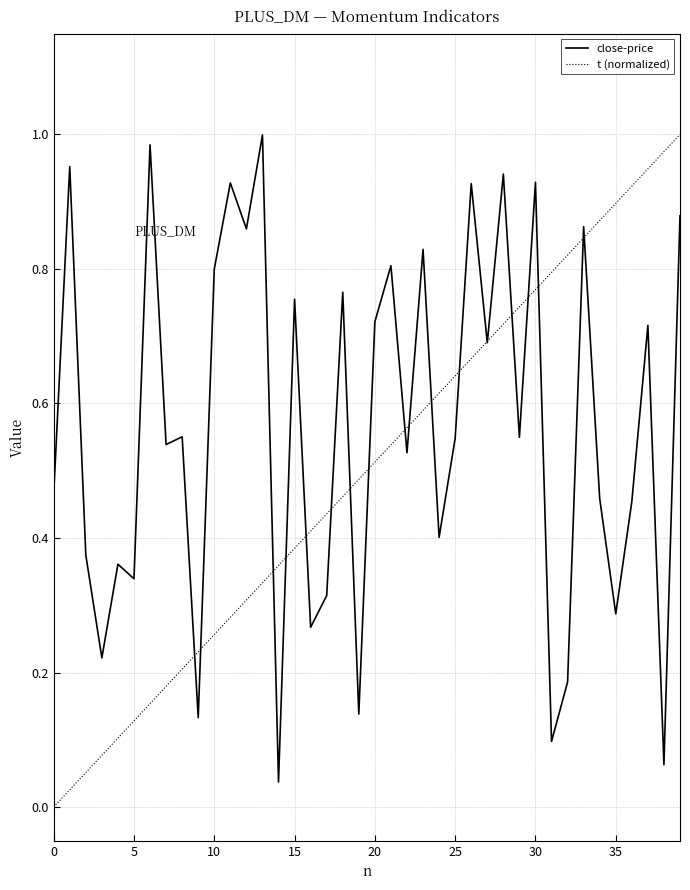

List the series in order of their overall mean, highest first.

close-price, t (normalized)